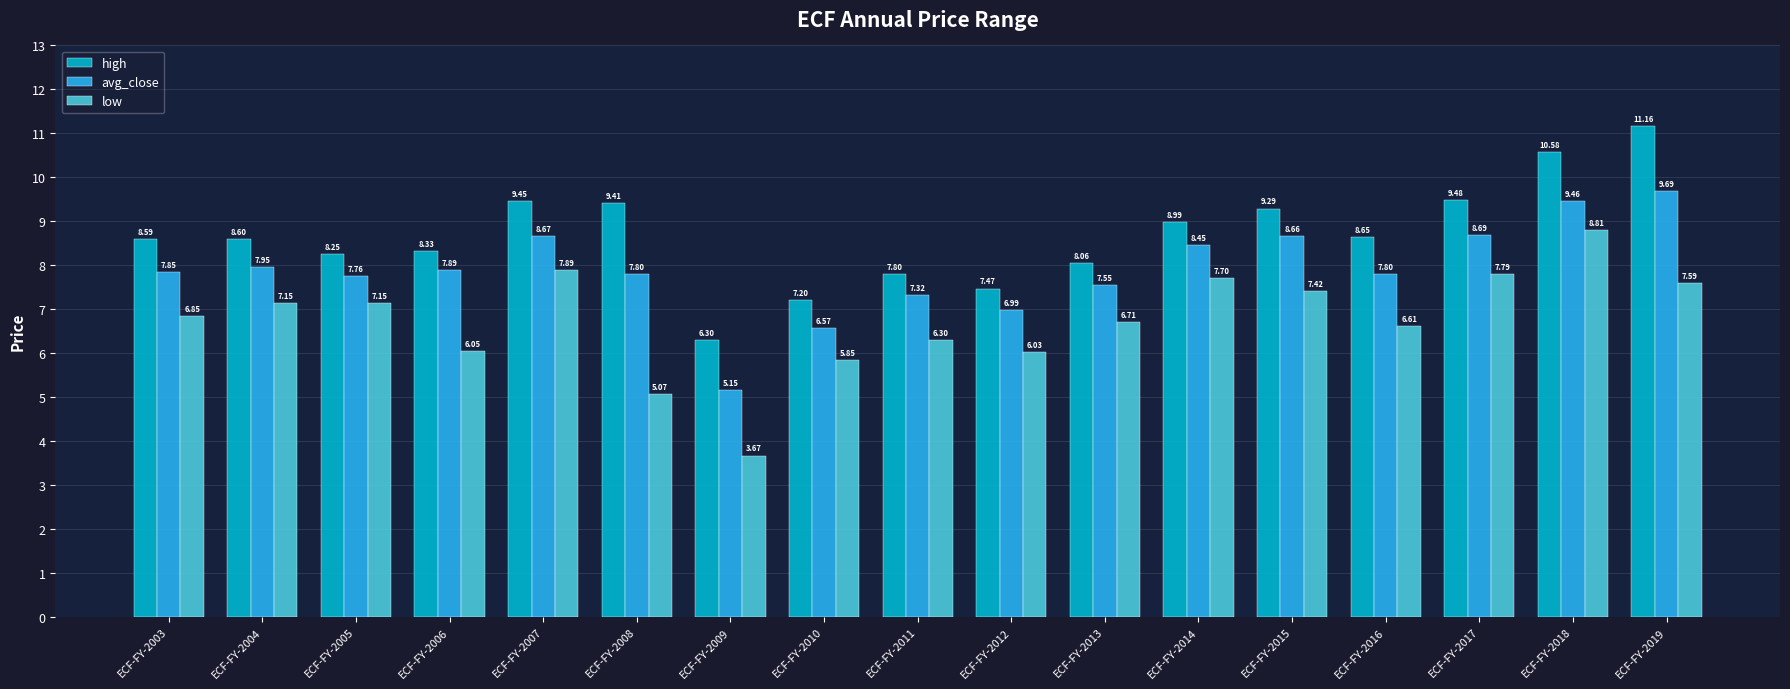

The high series shows 10.6 at ECF-FY-2013. True or false?

False